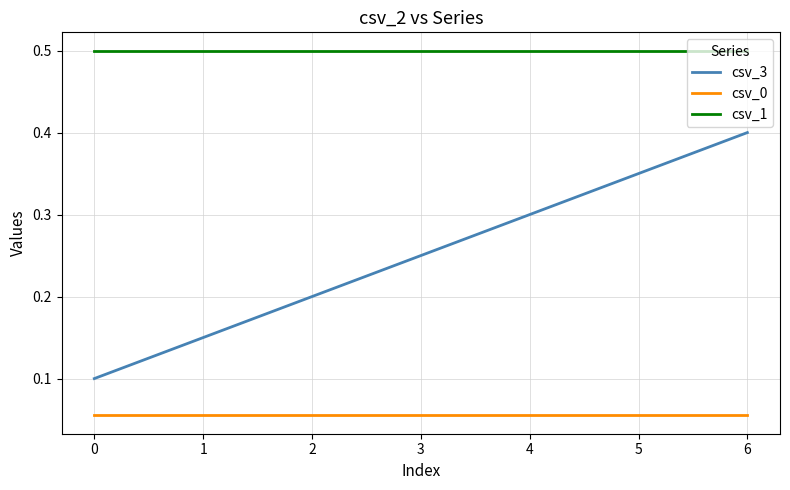

Between 0 and 3, which series saw the biggest shift?

csv_3